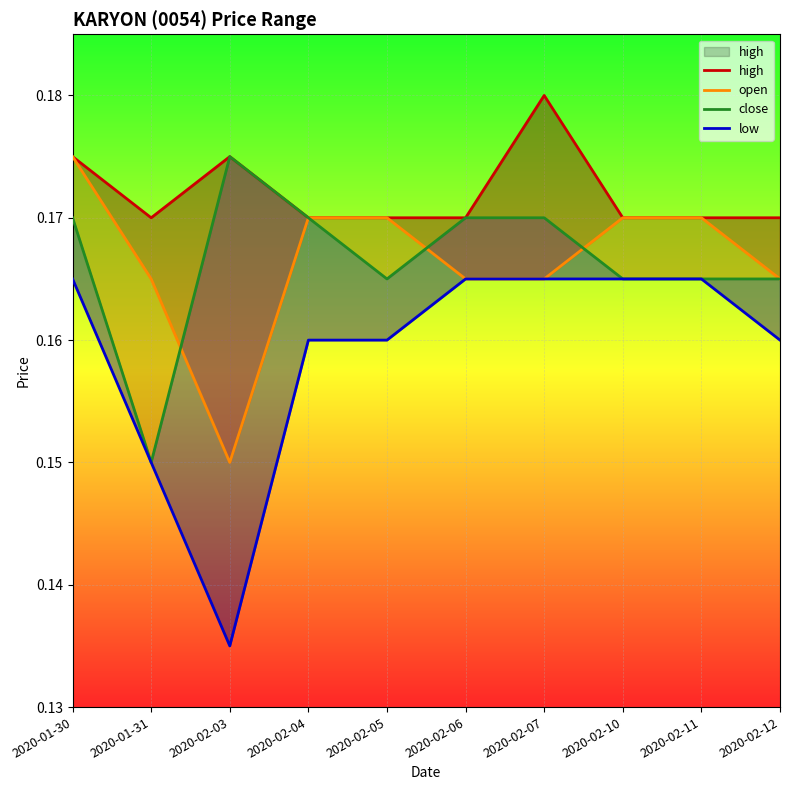

What is the highest value of the low series?

0.2